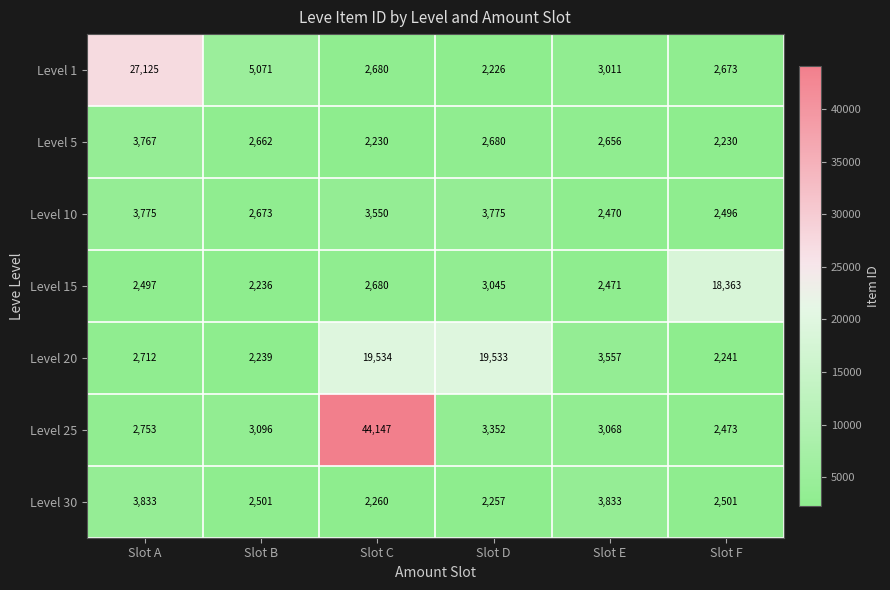

What is the difference between the highest and lowest values at Slot E?

1363